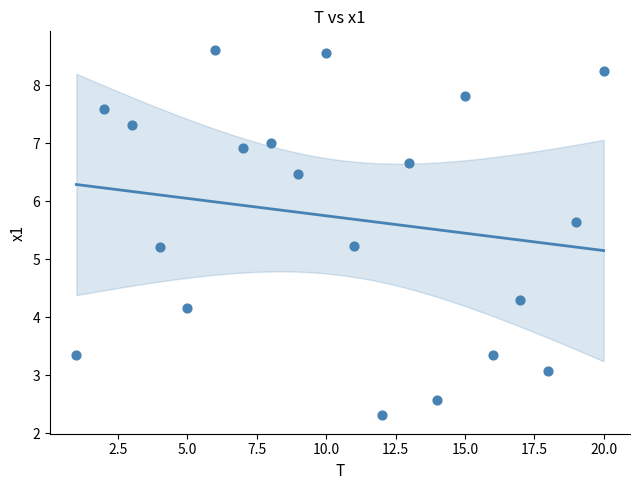

What is the range of Y values (max minus min)?

6.3